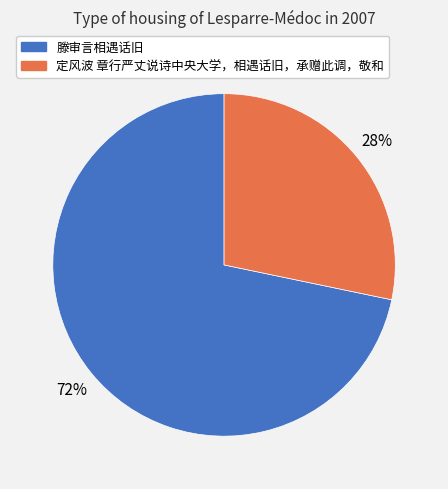

To the nearest percent, what is the average slice percentage?

50%